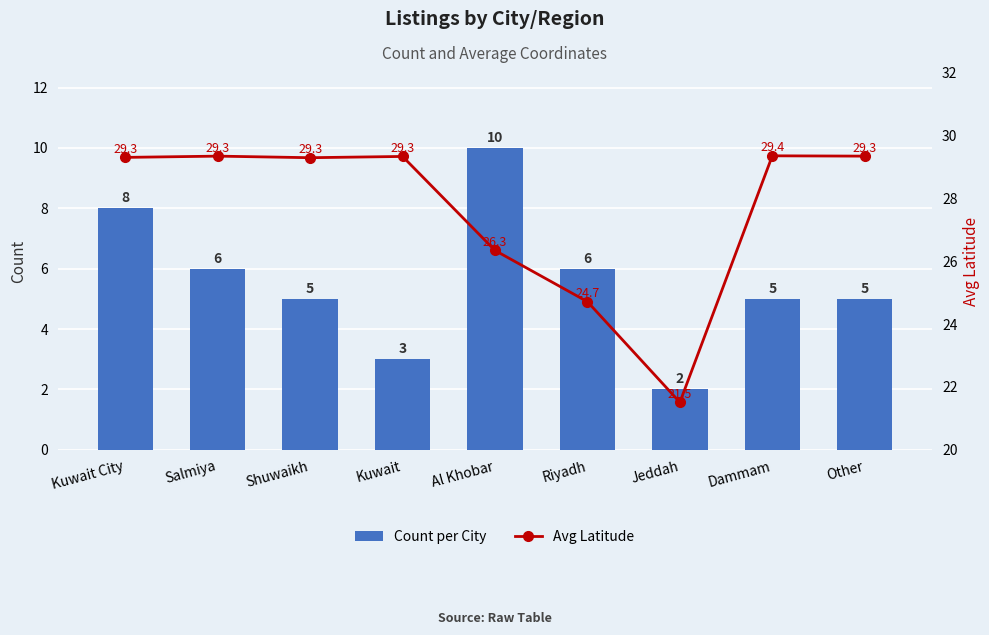

Is it true that Count per City equals 5.0 at Dammam?

True